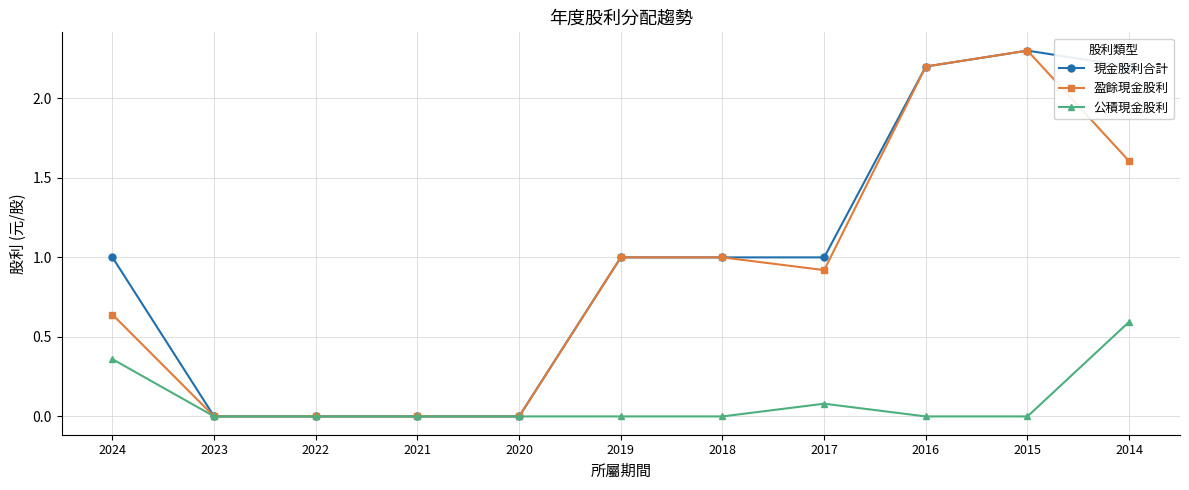

Is it true that 盈餘現金股利 equals 0.0 at 2022?

True